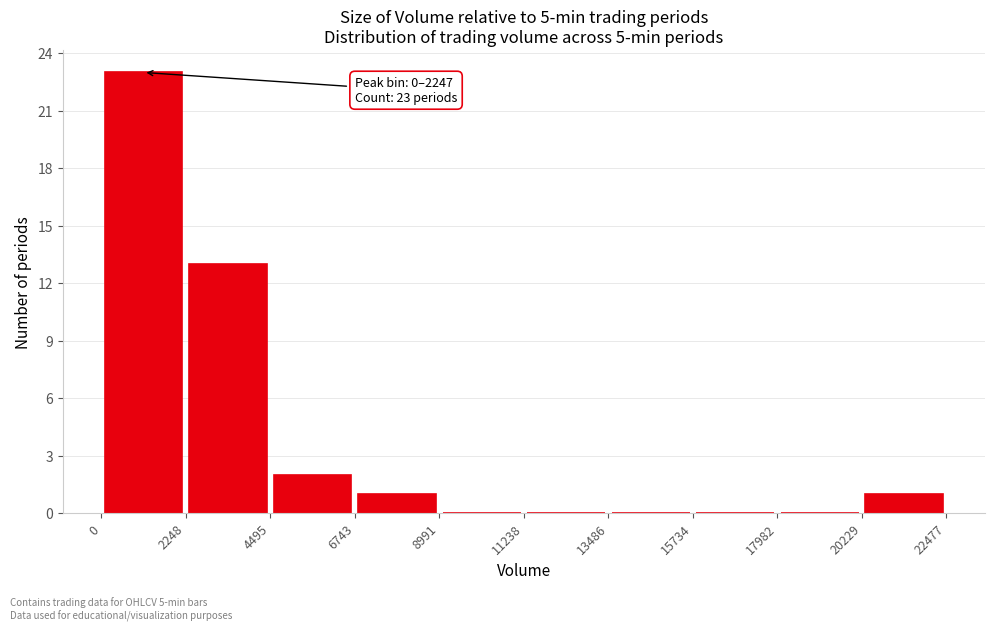

Over which range of the x-axis is the bar tallest?

0 to 2248